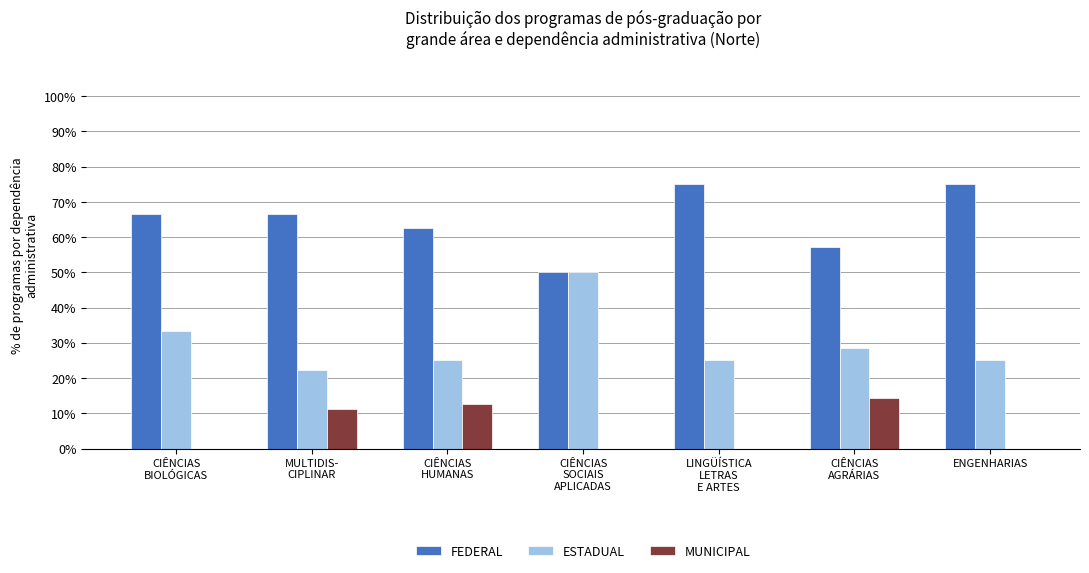

What is the sum of all ESTADUAL values?

209.1